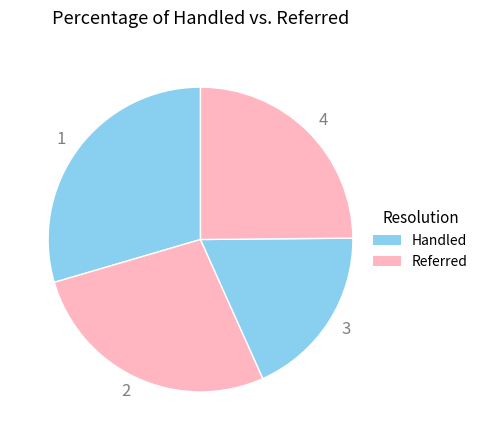

Does any single category account for the majority?

No